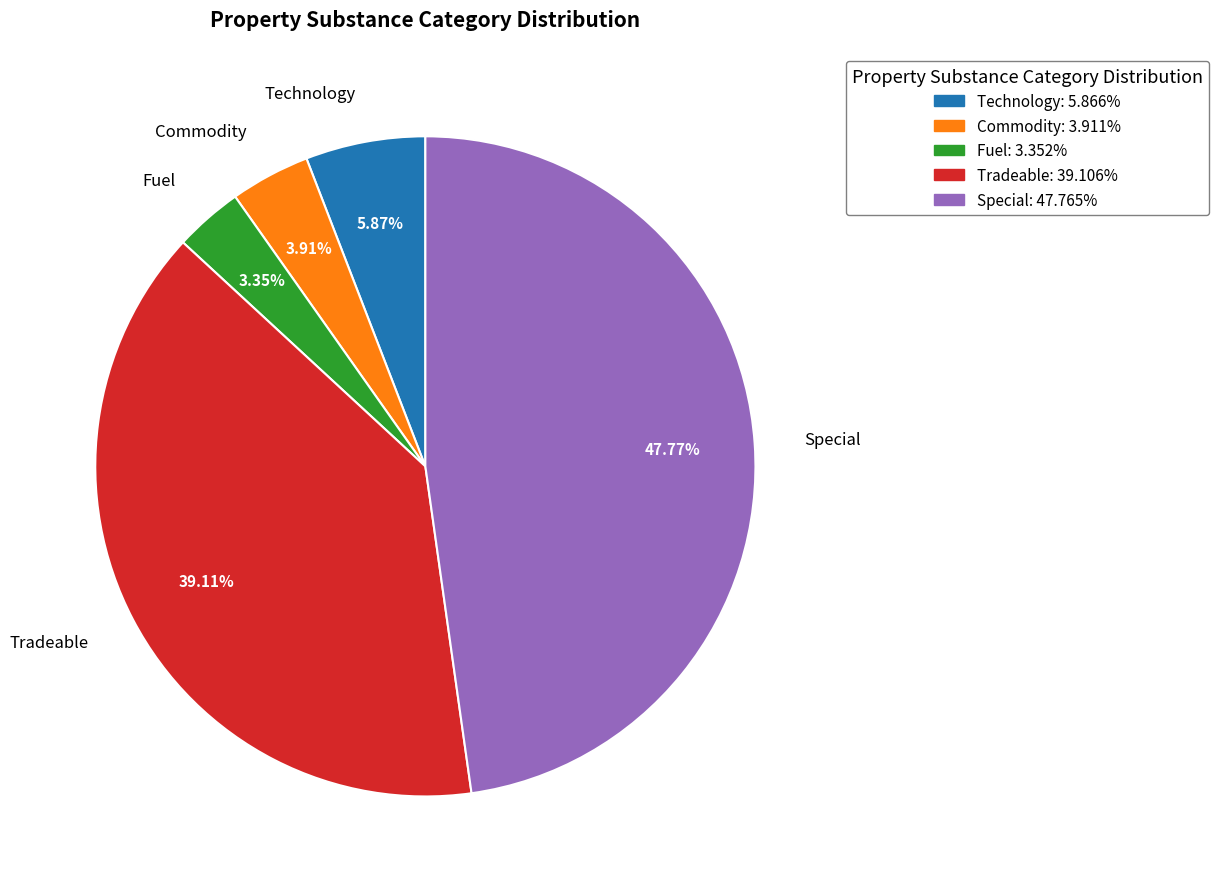

To the nearest percent, what is the difference between the largest and smallest slice percentages?

44%